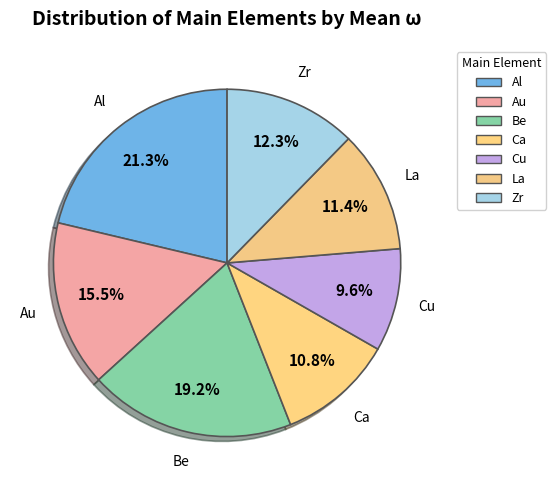

Count the number of slices in the pie.

7